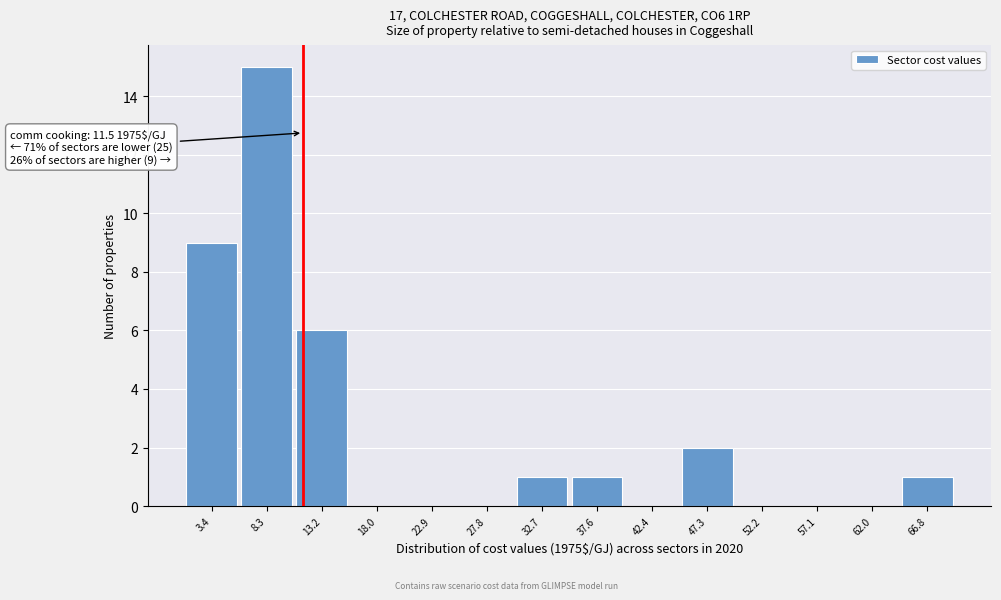

Over which range of the x-axis is the bar tallest?

6.0 to 10.5